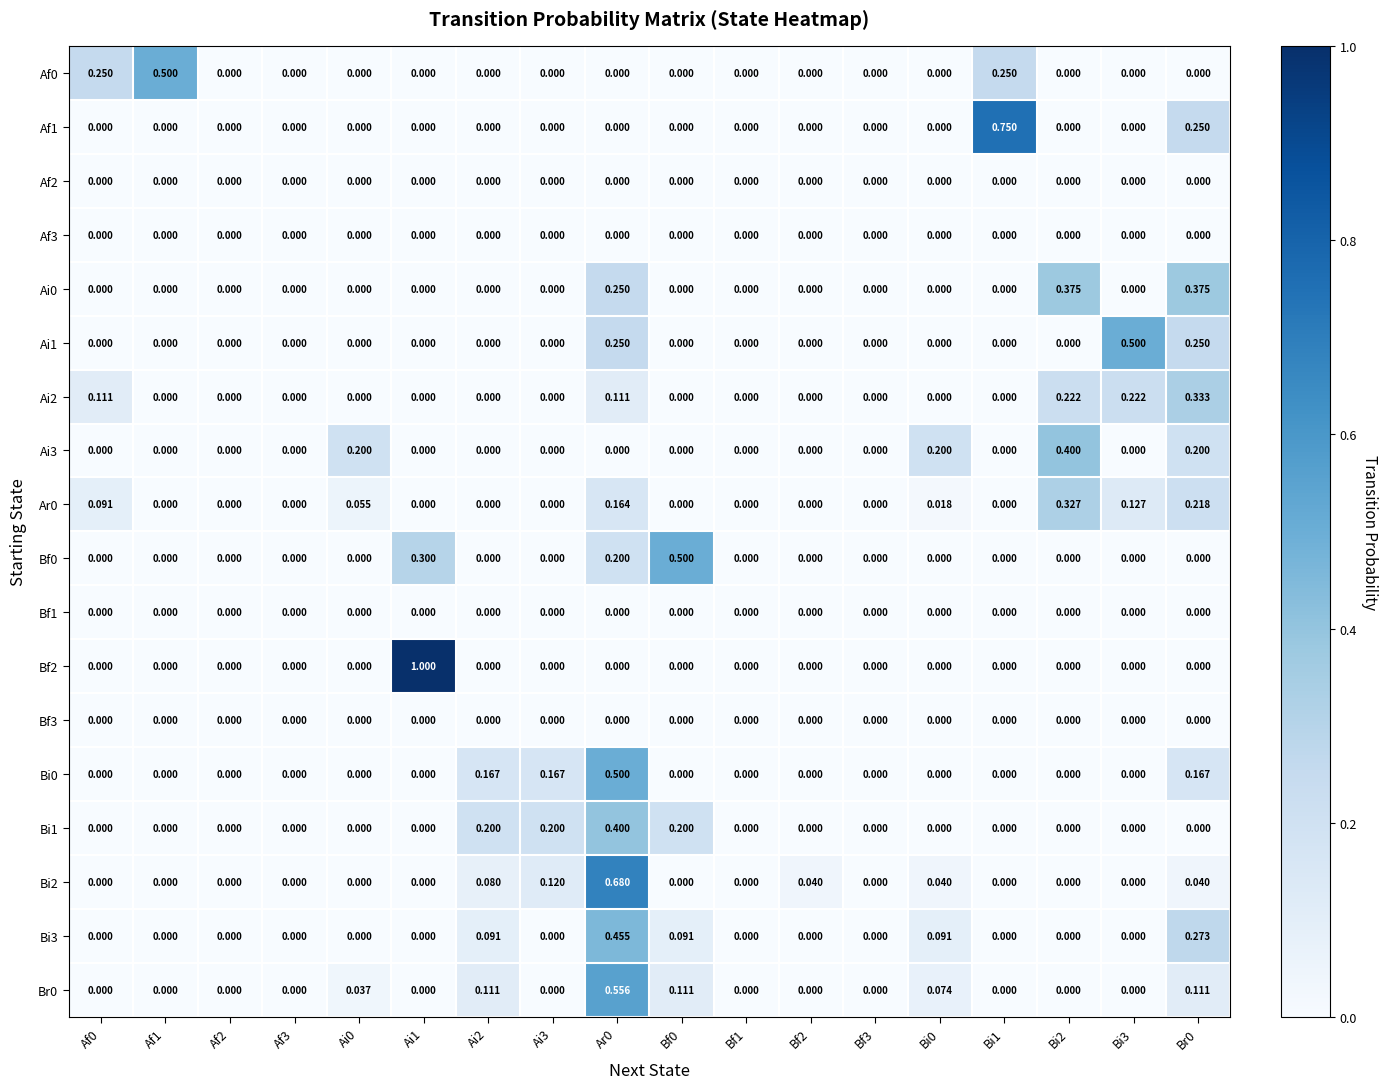

How many distinct data groups are displayed?

18